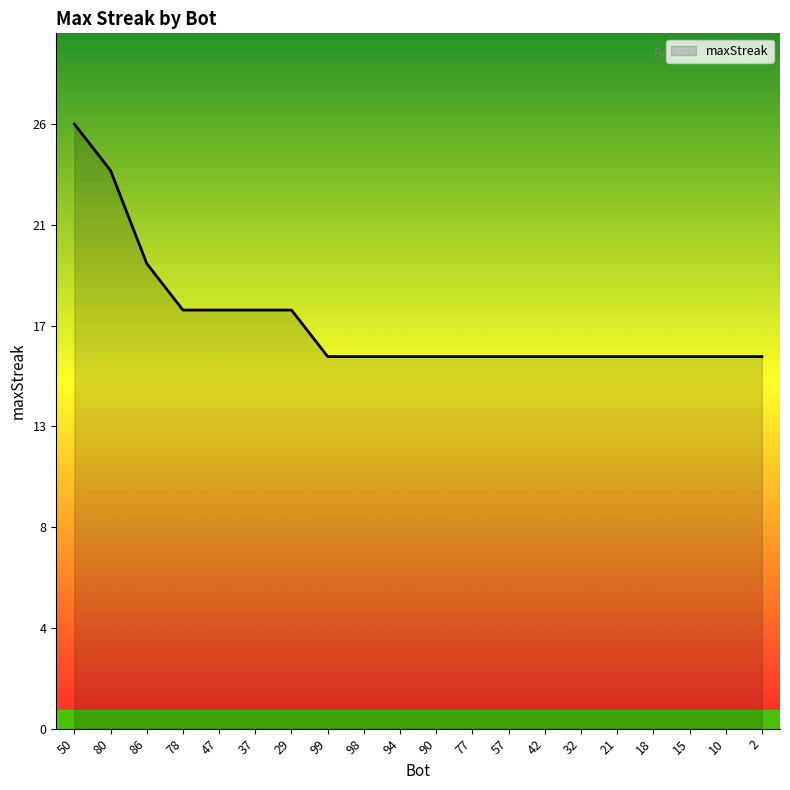

What is the difference between the maximum and minimum values?

10